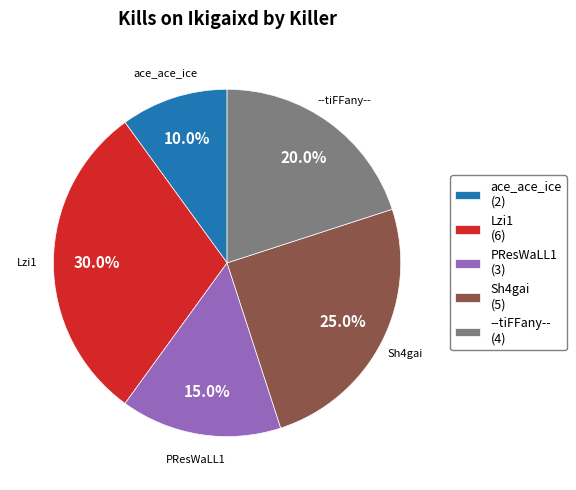

How many slices are in this pie chart?

5